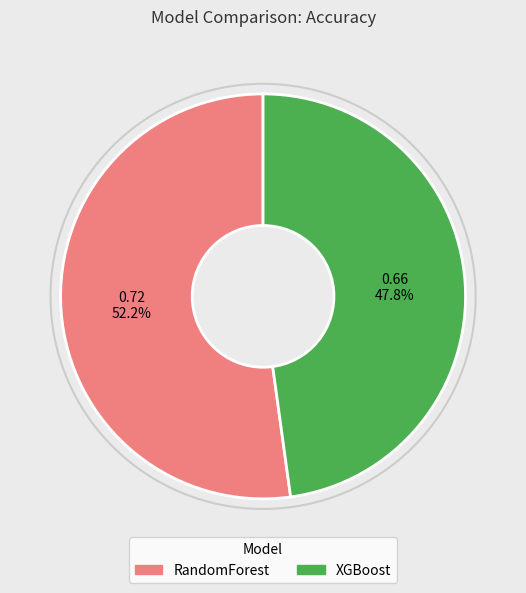

To the nearest percent, what percentage of the pie is RandomForest?

52%